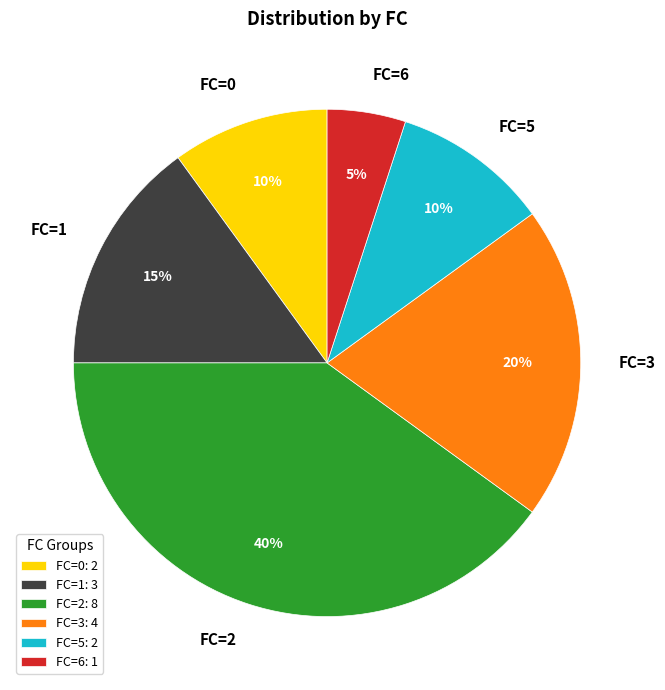

To the nearest percent, what portion does FC=0 represent?

10%